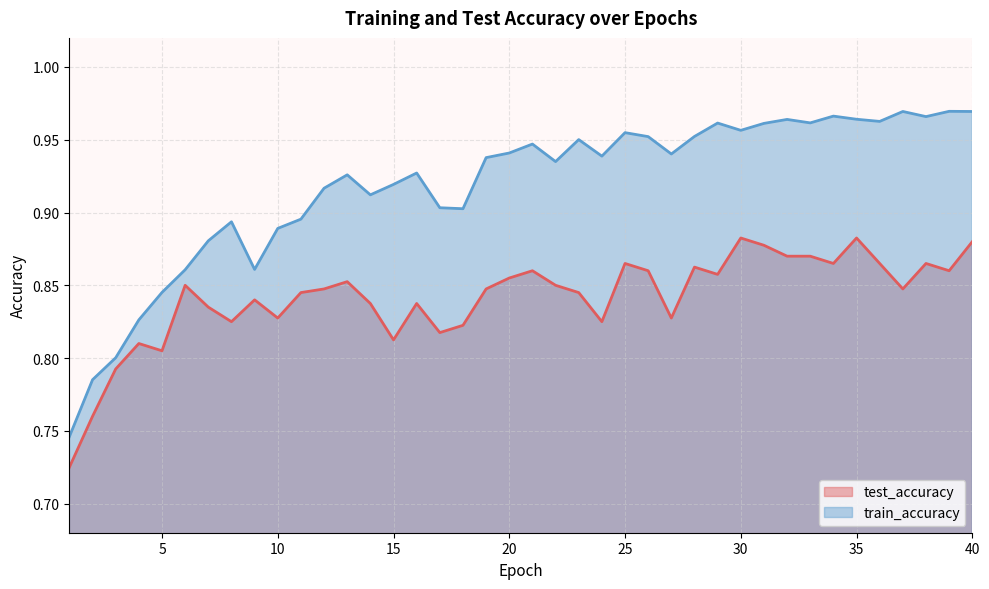

At how many categories does at least one series exceed 0?

40